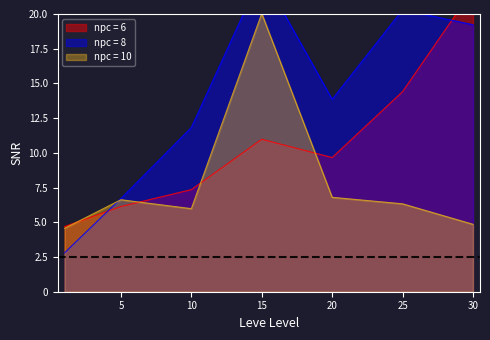

What is the value of the currentAveragePrice point at the 3rd from the left?

6.0